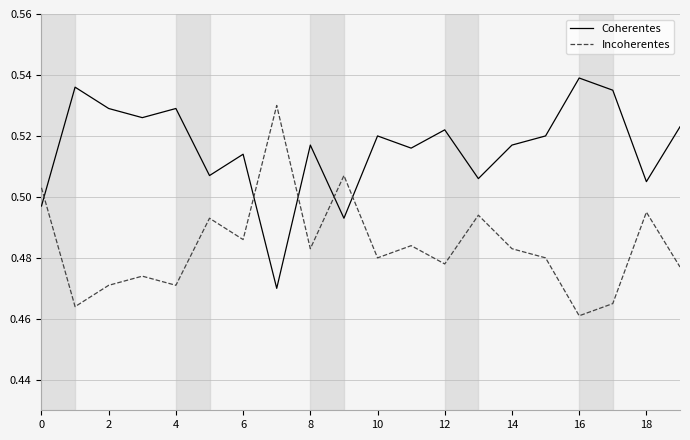

Which series has the largest total across all categories?

Coherentes